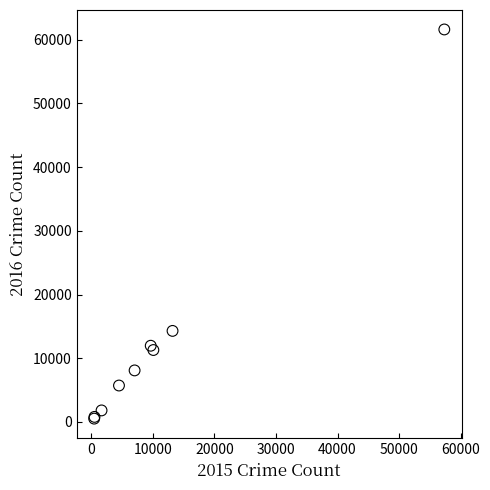

What Y value in the scatter plot is closest to 31066?

14289